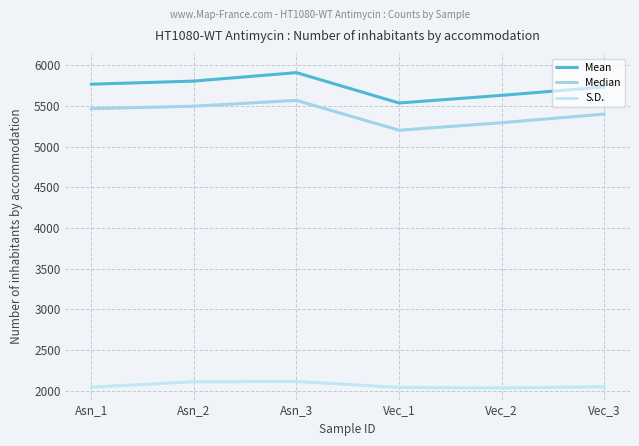

At which label does Median reach its peak?

Asn_3